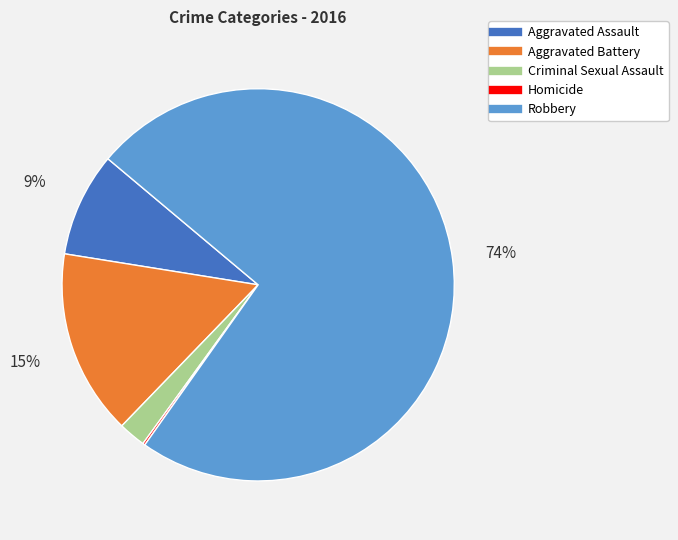

To the nearest percent, what is the average slice percentage?

20%